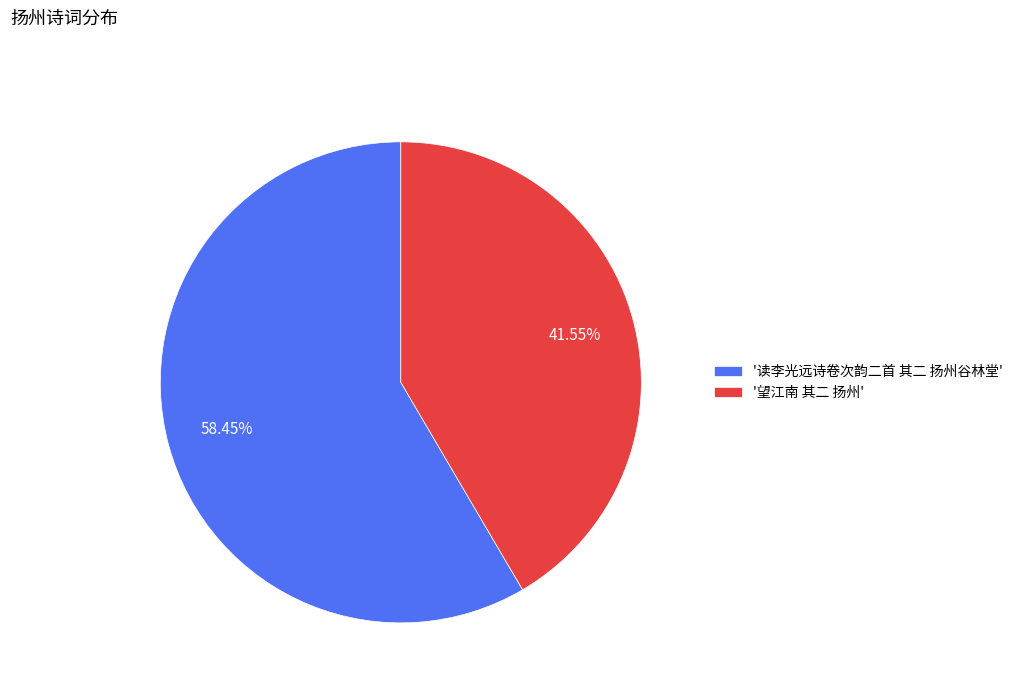

Combined, do '望江南 其二 扬州' and '读李光远诗卷次韵二首 其二 扬州谷林堂' account for over 50%?

Yes